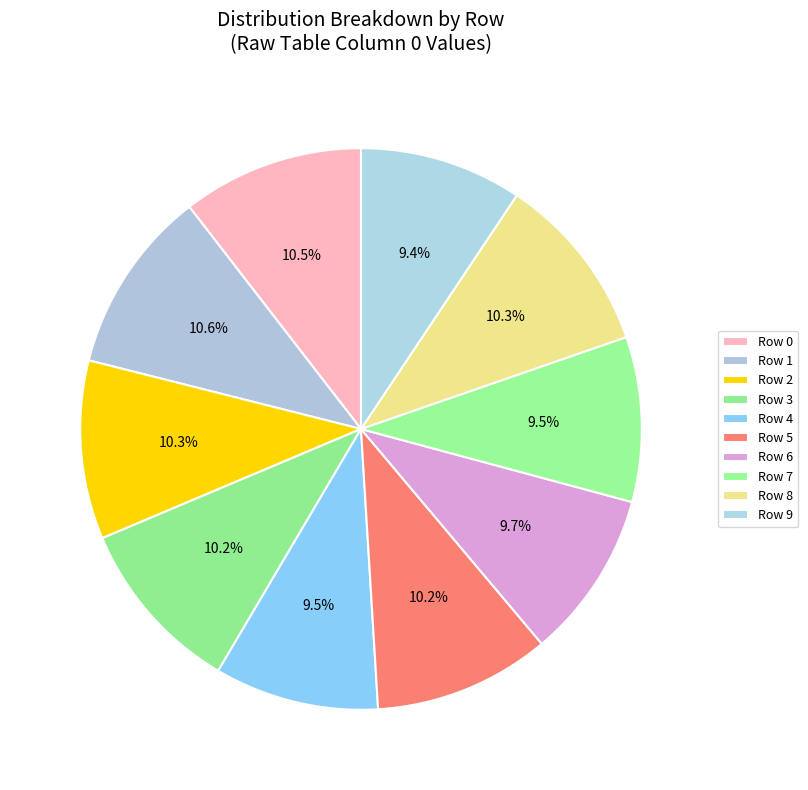

How many slices are in this pie chart?

10